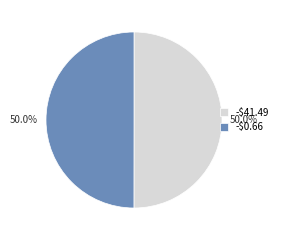

How much of the chart is everything except -$41.49?

50.0%